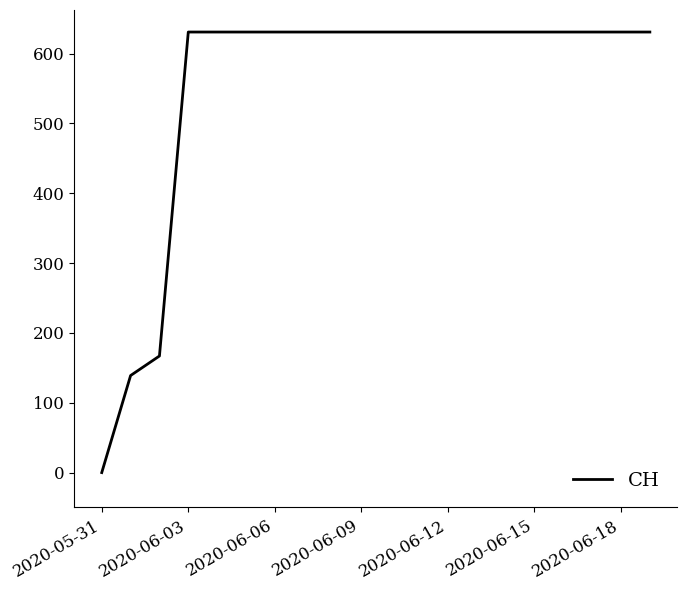

What is the difference between the maximum and minimum values?

631